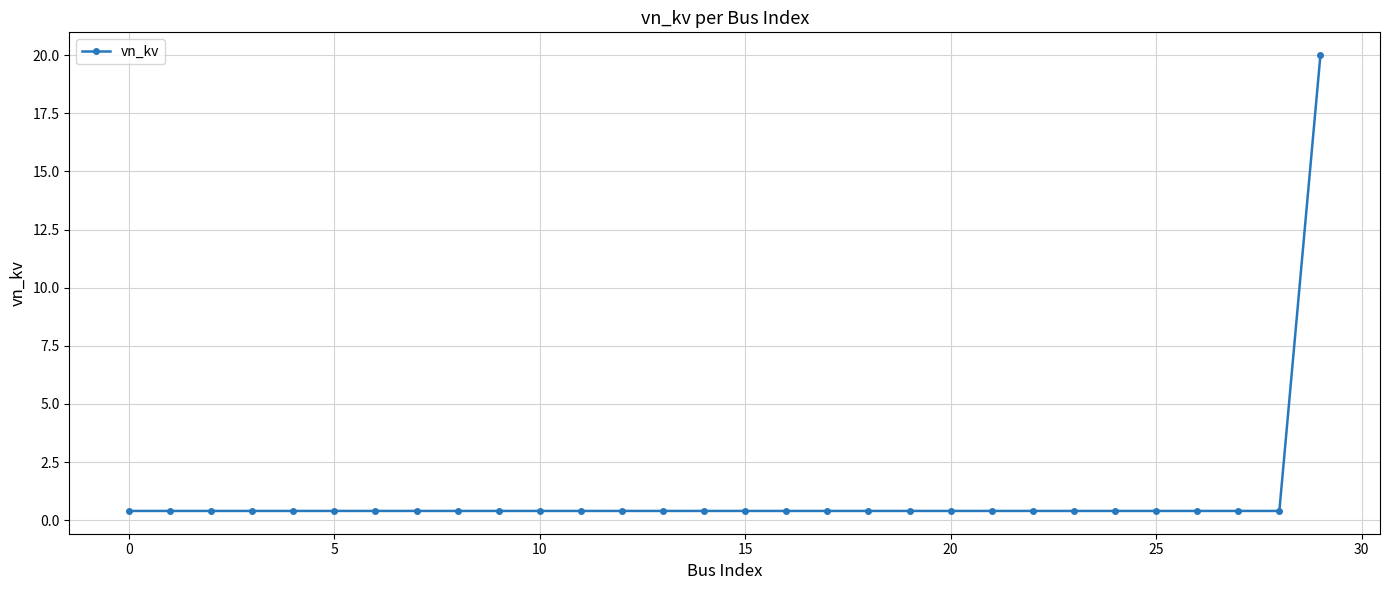

What is the sum of all values?

31.6